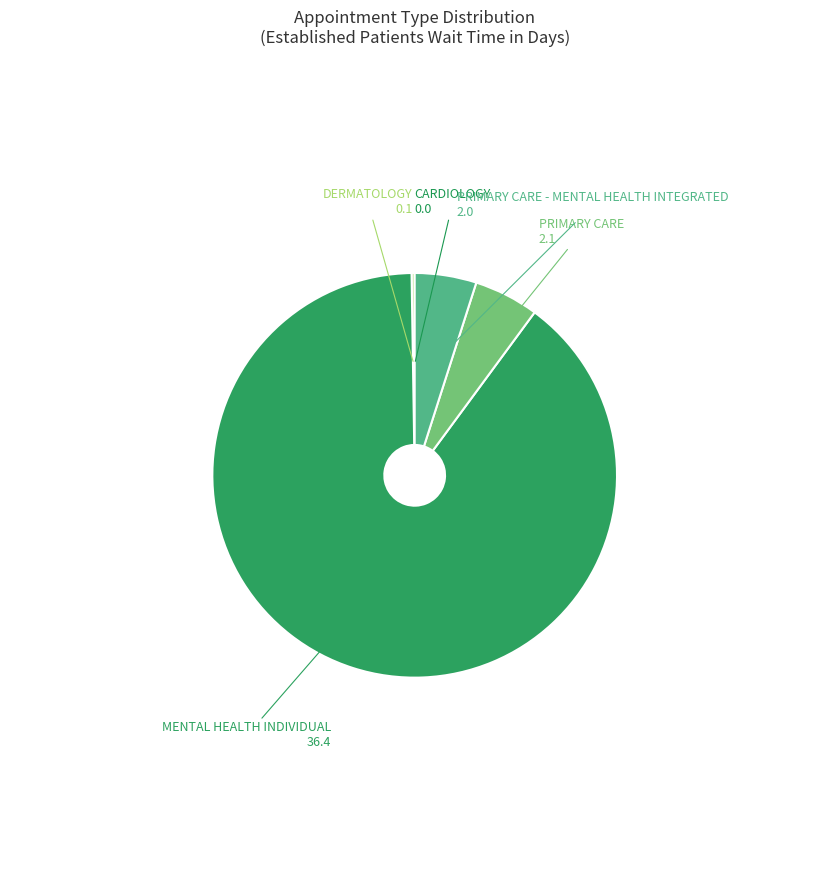

What is the largest slice in the pie chart?

MENTAL HEALTH INDIVIDUAL